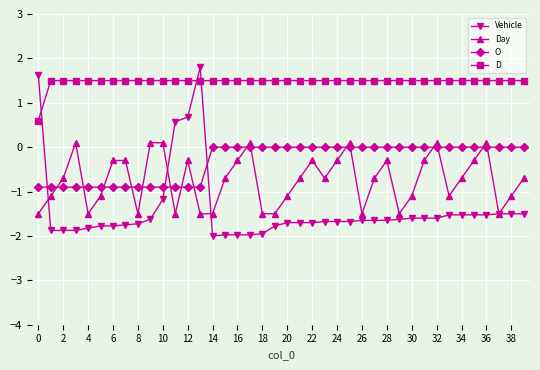

How many categories are shown in the chart?

40